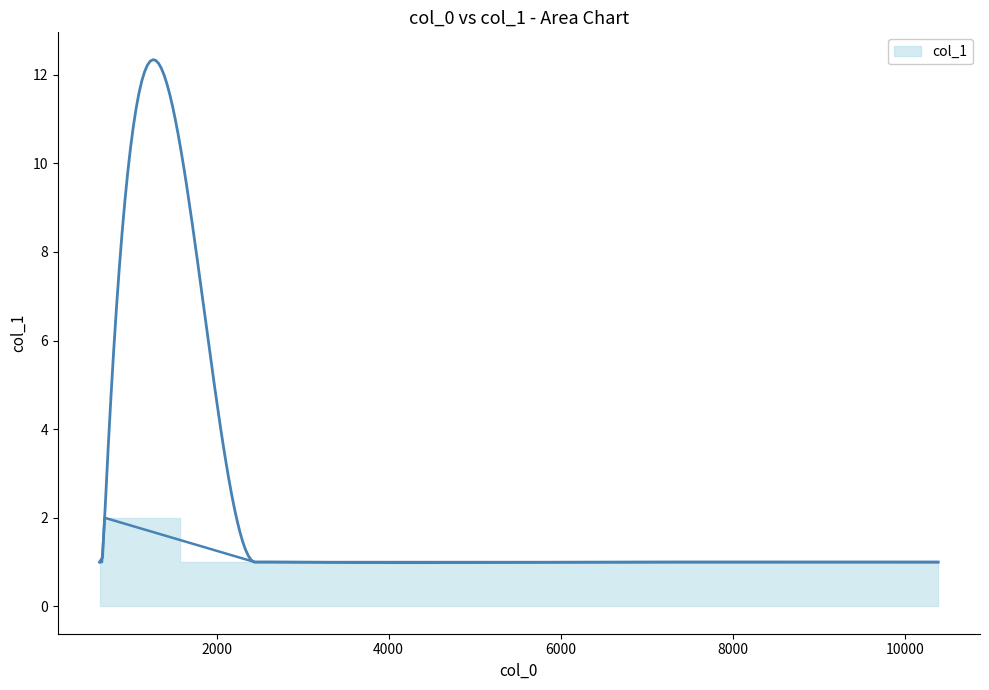

What is the smallest value displayed?

1